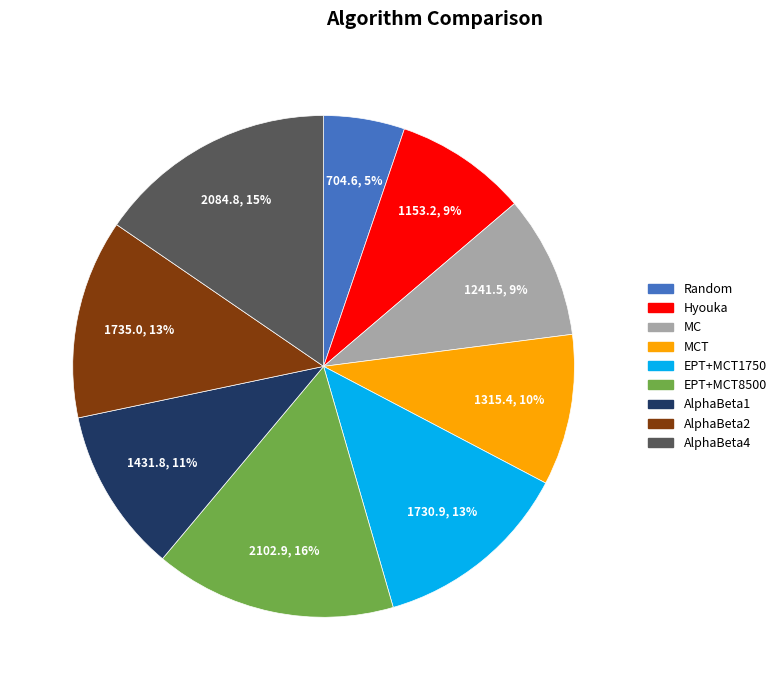

To the nearest percent, what is the average slice percentage?

11%